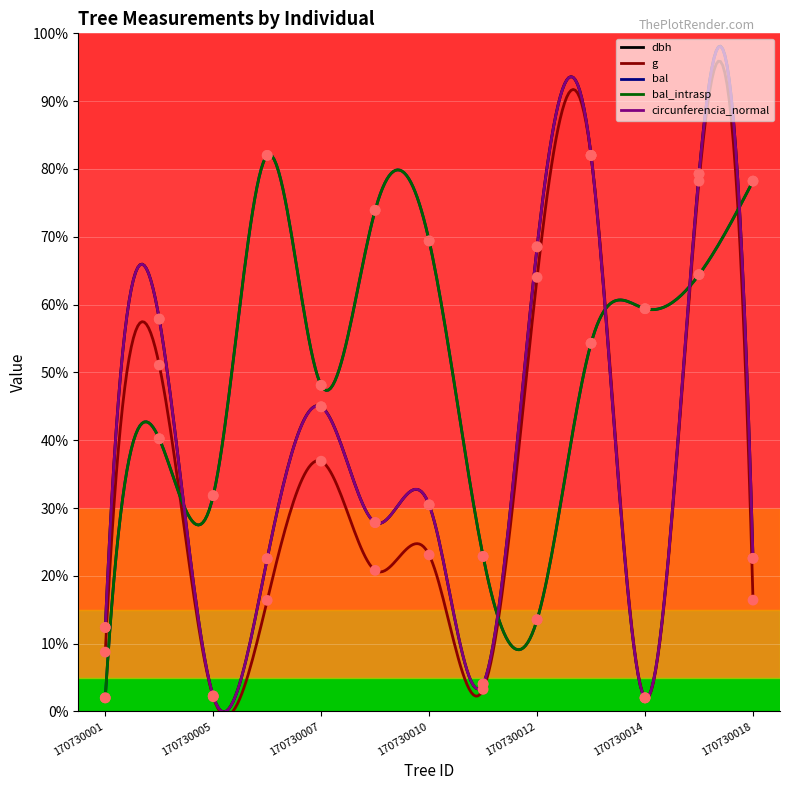

Which series has the widest spread of Y values?

dbh